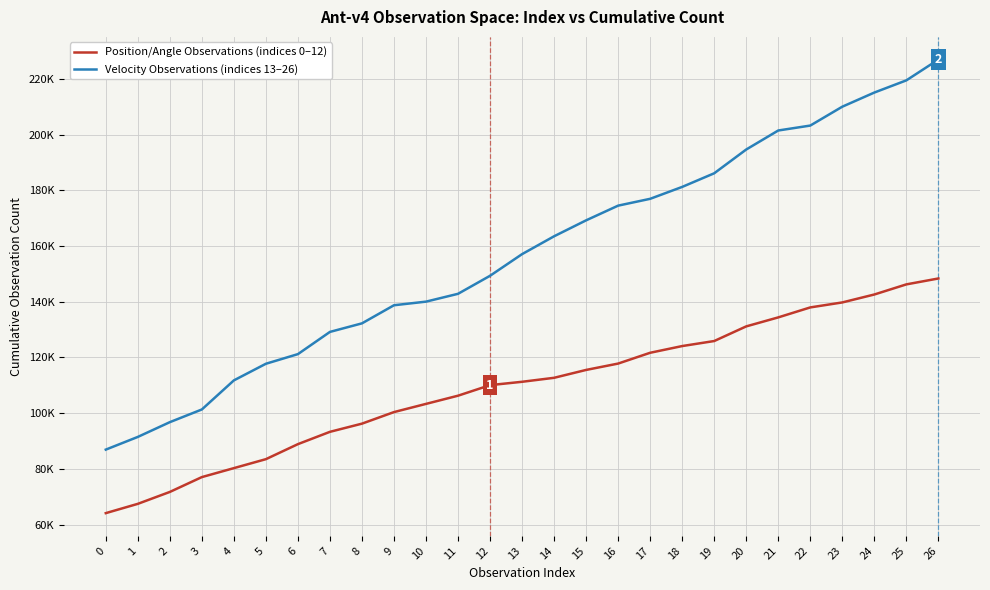

Reading right to left, list all the values displayed in this chart.

Position/Angle Observations (indices 0–12): 148346.7	146227.9	142594.8	139748.0	137957.7	134376.7	131147.6	125888.8	124083.6	121673.2	117796.1	115511.5	112686.3	111256.2	110052.1	106261.8	103320.6	100376.7	96225.7	93289.0	88868.1	83473.1	80254.0	77035.0	71707.4	67430.1	64096.1
Velocity Observations (indices 13–26): 226946.8	219478.8	215103.4	210027.6	203249.8	201481.1	194656.4	186119.3	181224.8	176952.5	174500.9	169223.6	163501.1	157089.8	149317.5	142845.1	140032.7	138735.9	132234.6	129164.7	121190.5	117729.1	111761.4	101316.0	96760.1	91460.1	86901.7